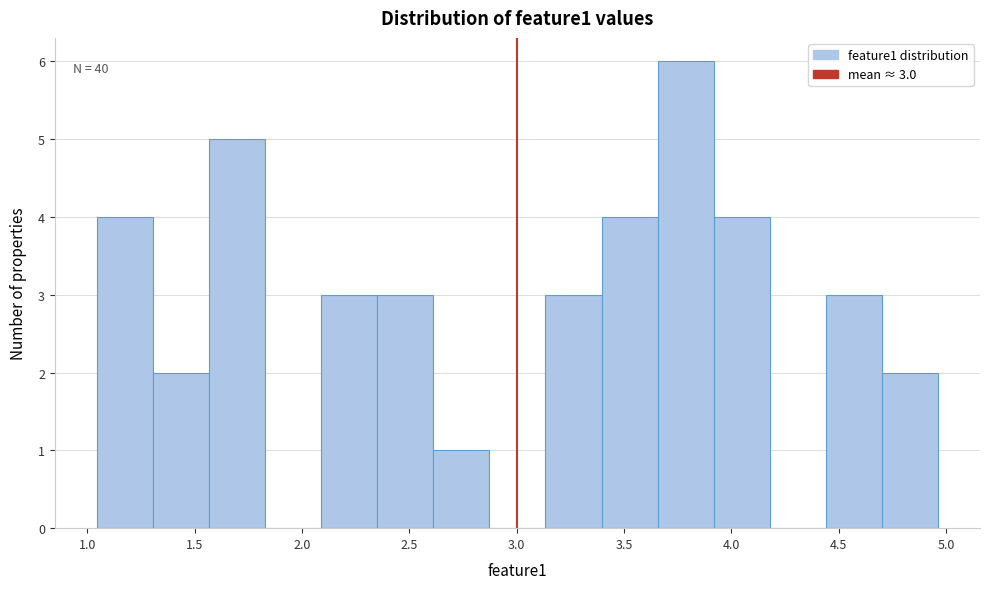

Over which range of the x-axis is the bar tallest?

3.65 to 3.90